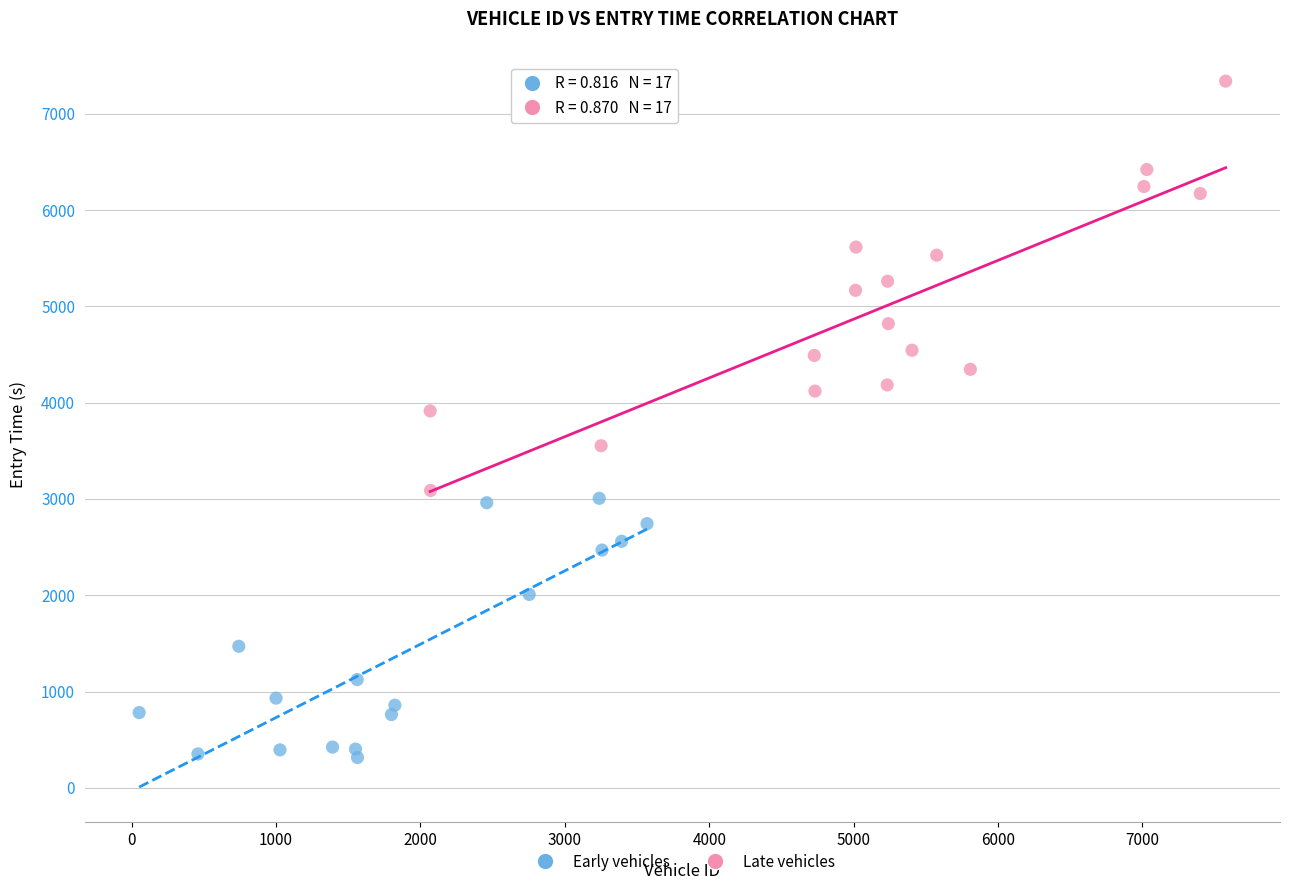

Which series has the widest spread of Y values?

Late vehicles